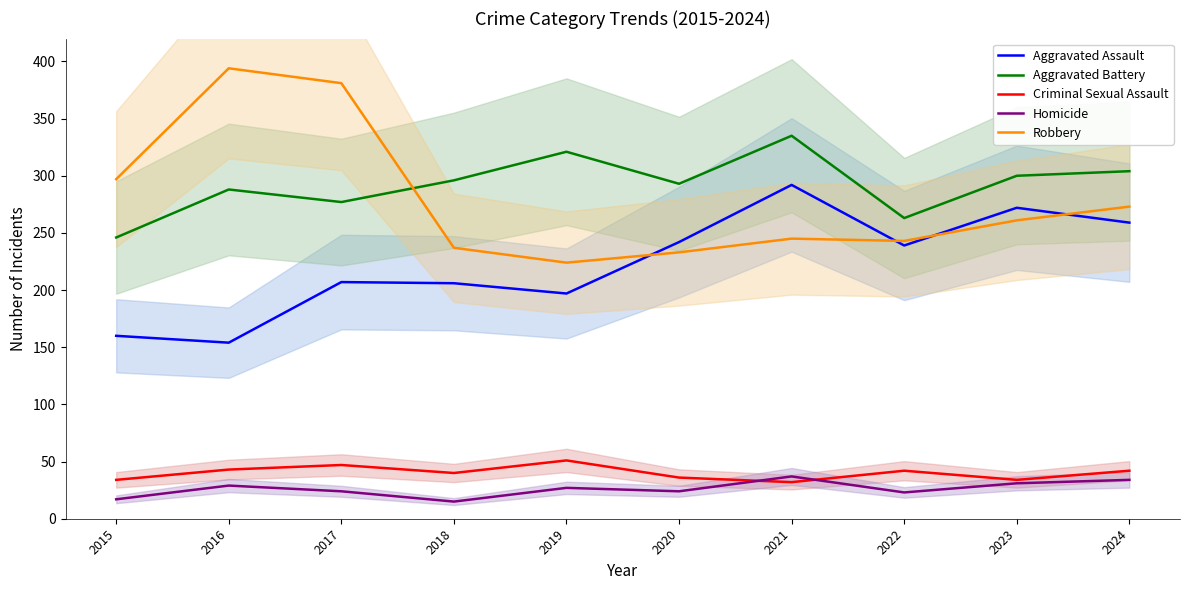

What is the difference between the maximum and minimum values in the Aggravated Battery series?

89